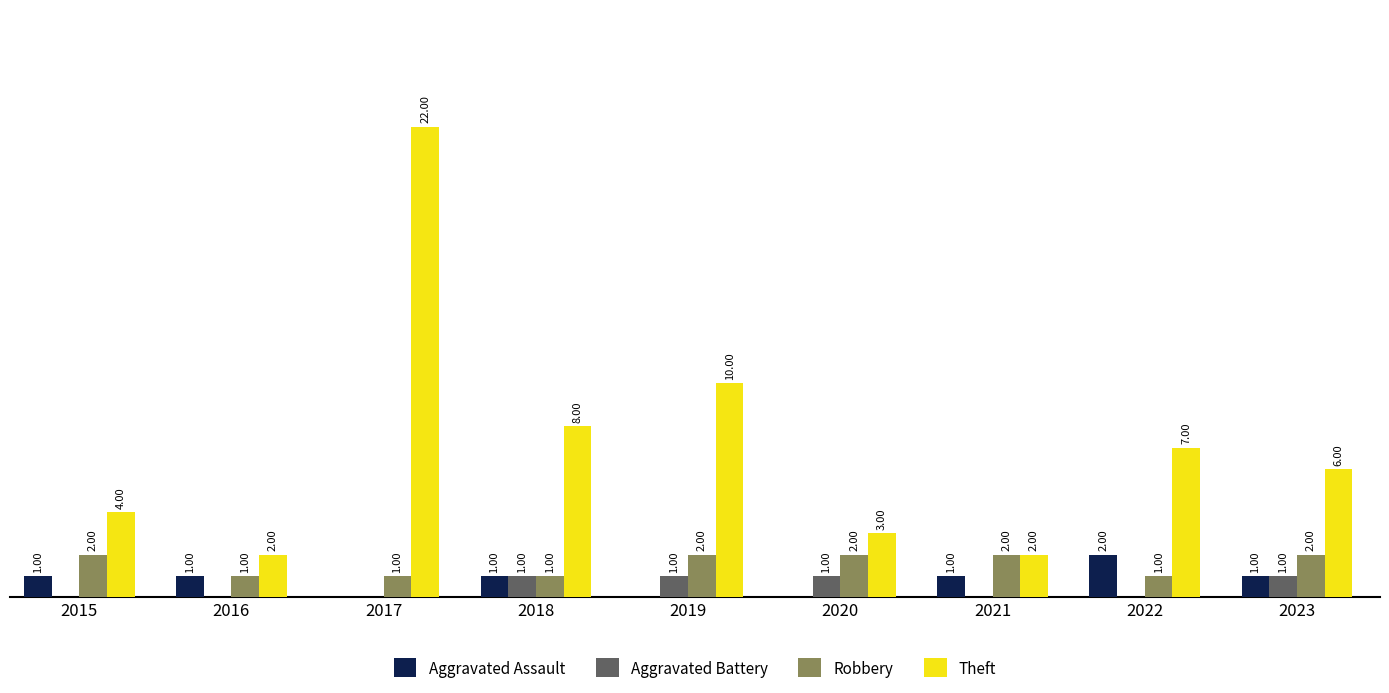

Which series changed the most between 2016 and 2019?

Theft